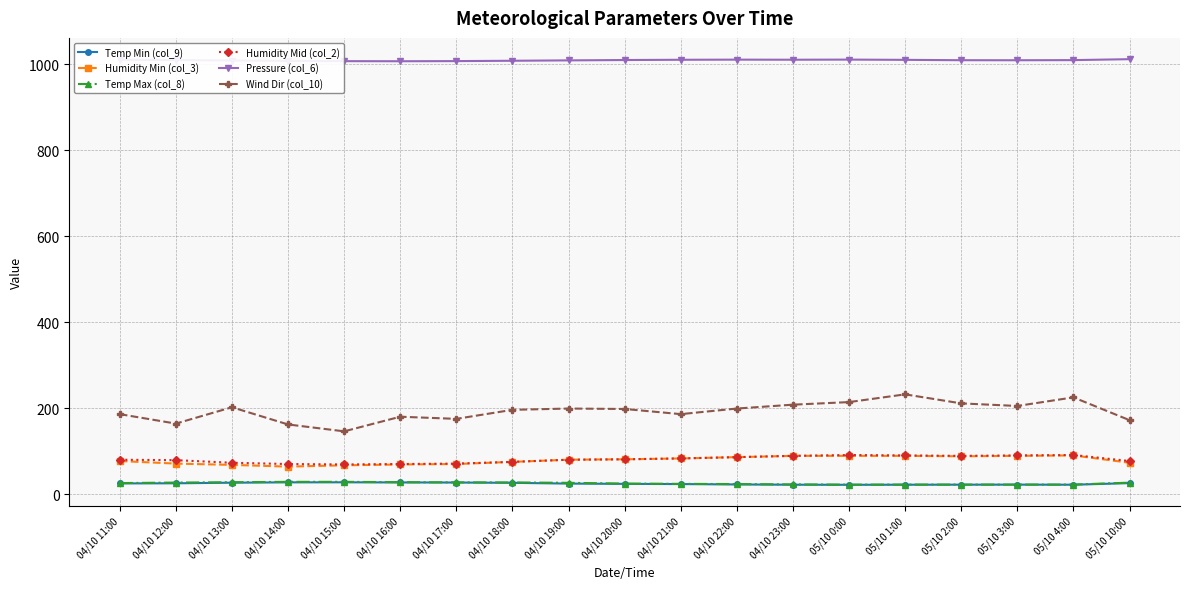

What is the highest value of the Temp Min (col_9) series?

27.5